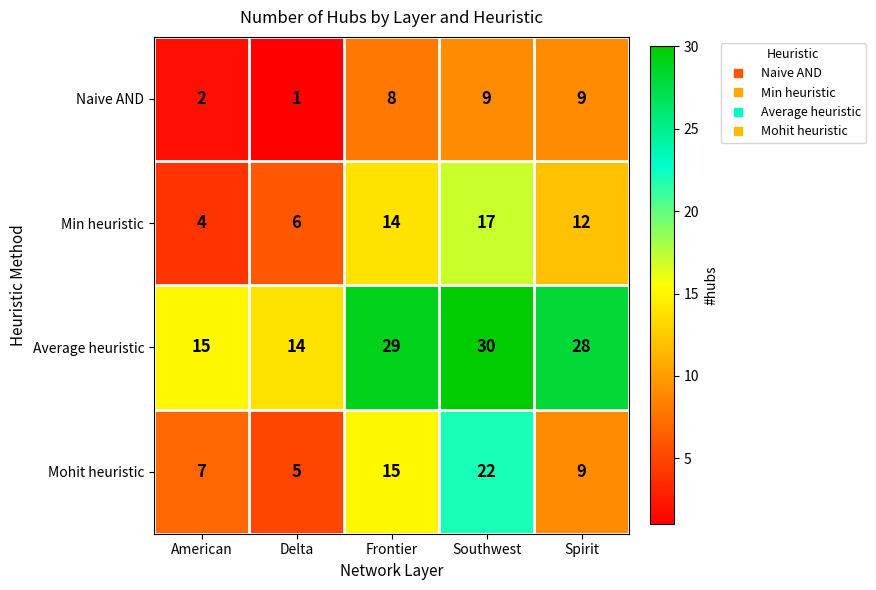

Rank the series by their maximum value, from highest to lowest.

Average heuristic, Mohit heuristic, Min heuristic, Naive AND